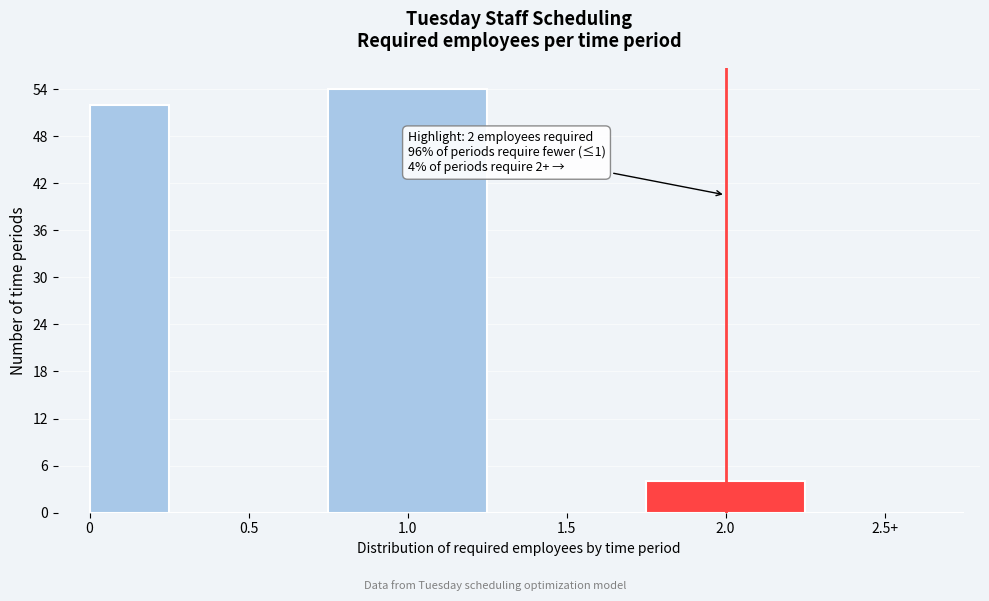

Reading left to right, transcribe all the data shown in this chart.

0=52	0.5=0	1.0=54	1.5=0	2.0=4	2.5+=0